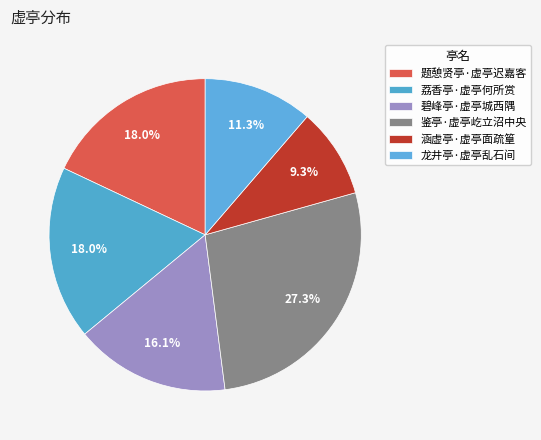

Between 荔香亭·虚亭何所赏 and 碧峰亭·虚亭城西隅, which is larger?

荔香亭·虚亭何所赏